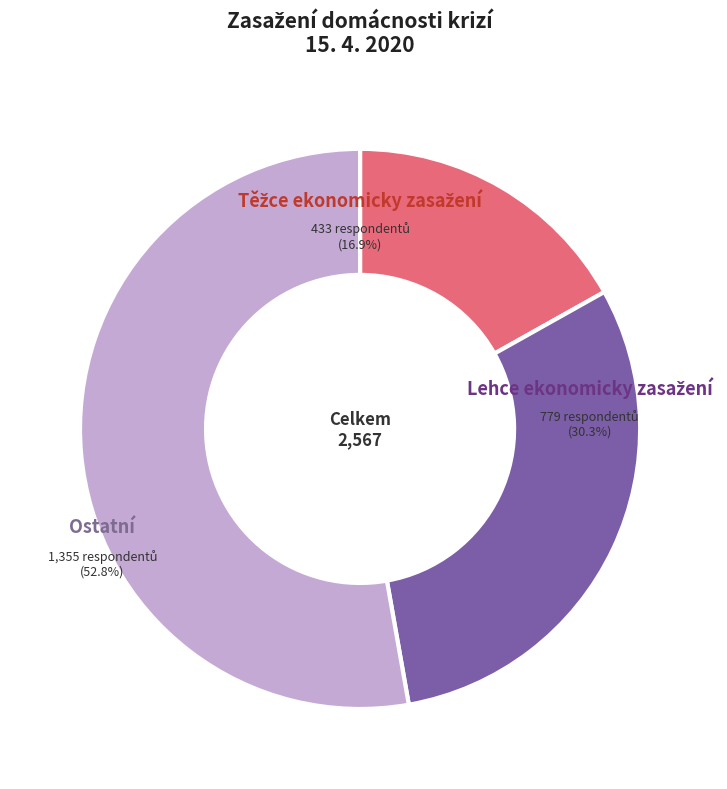

Approximately how many times larger is the value at Ostatní compared to Lehce ekonomicky zasažení?

1.7